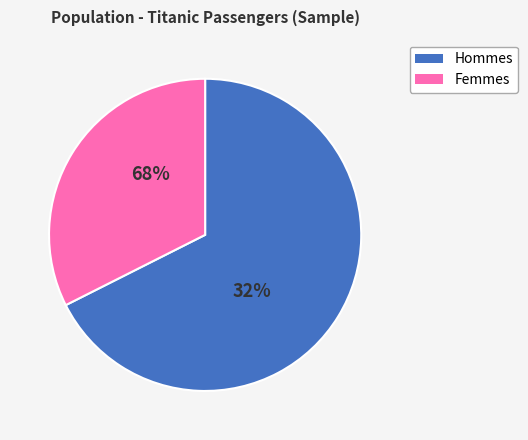

True or false: male accounts for 81% of the total.

False